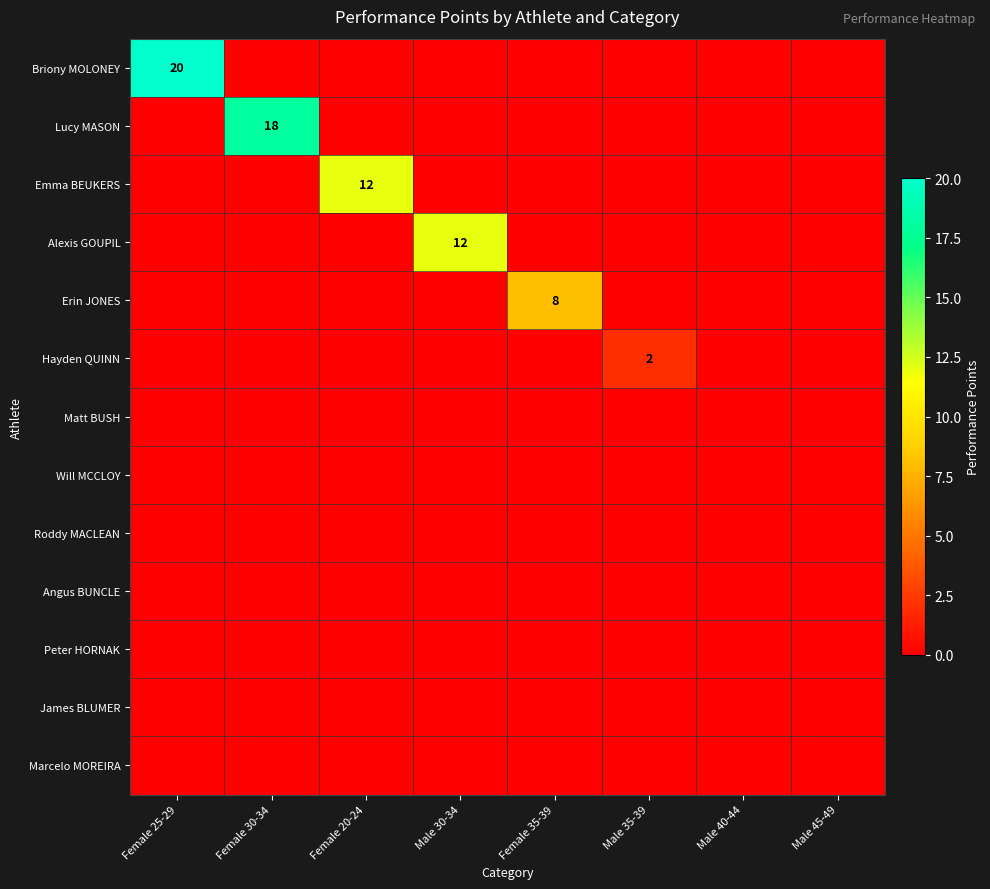

What is the total value across all series at Female 20-24?

12